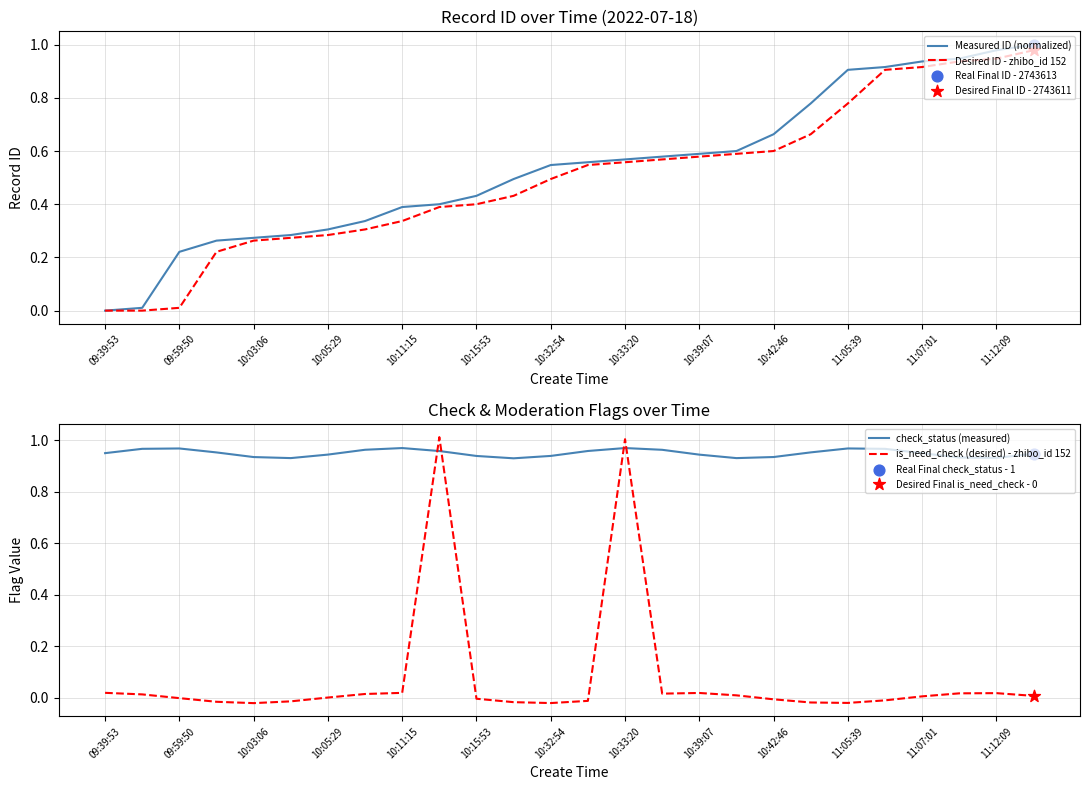

What is the total value across all series at 13?

2.1